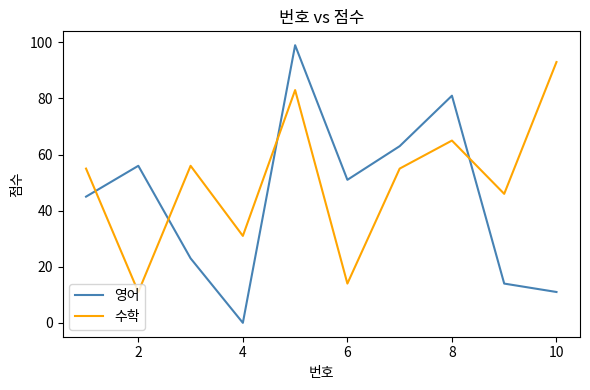

After their last crossing, which series has the higher values: 영어 or 수학?

수학